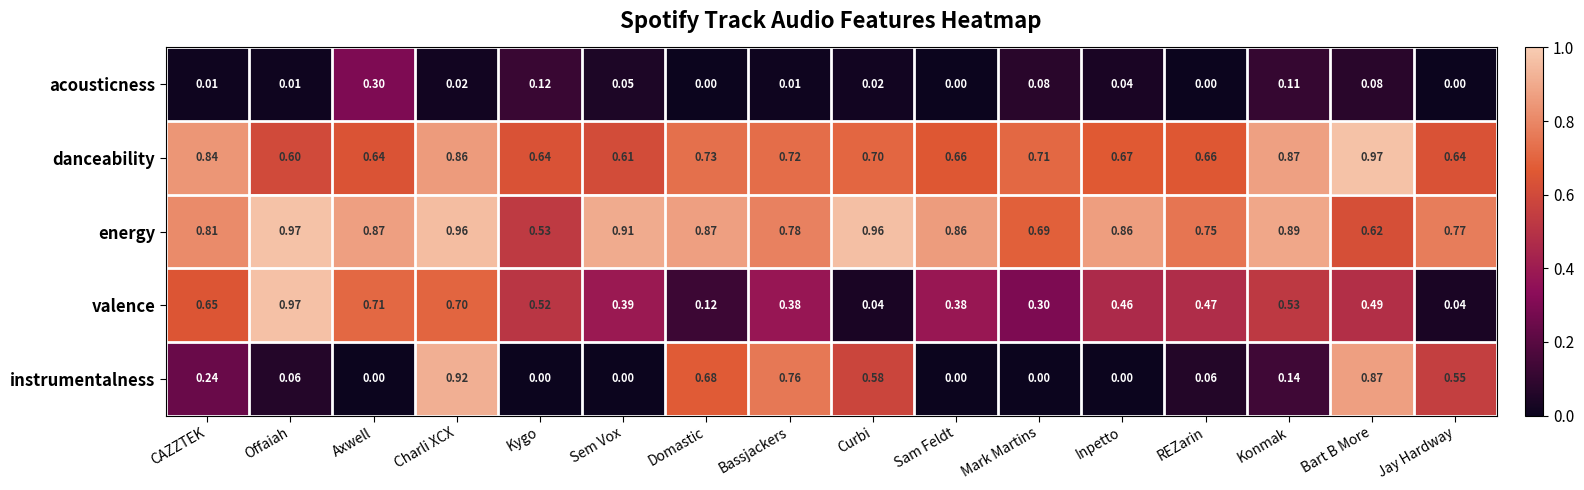

Between Charli XCX and Sem Vox, which series saw the biggest shift?

instrumentalness